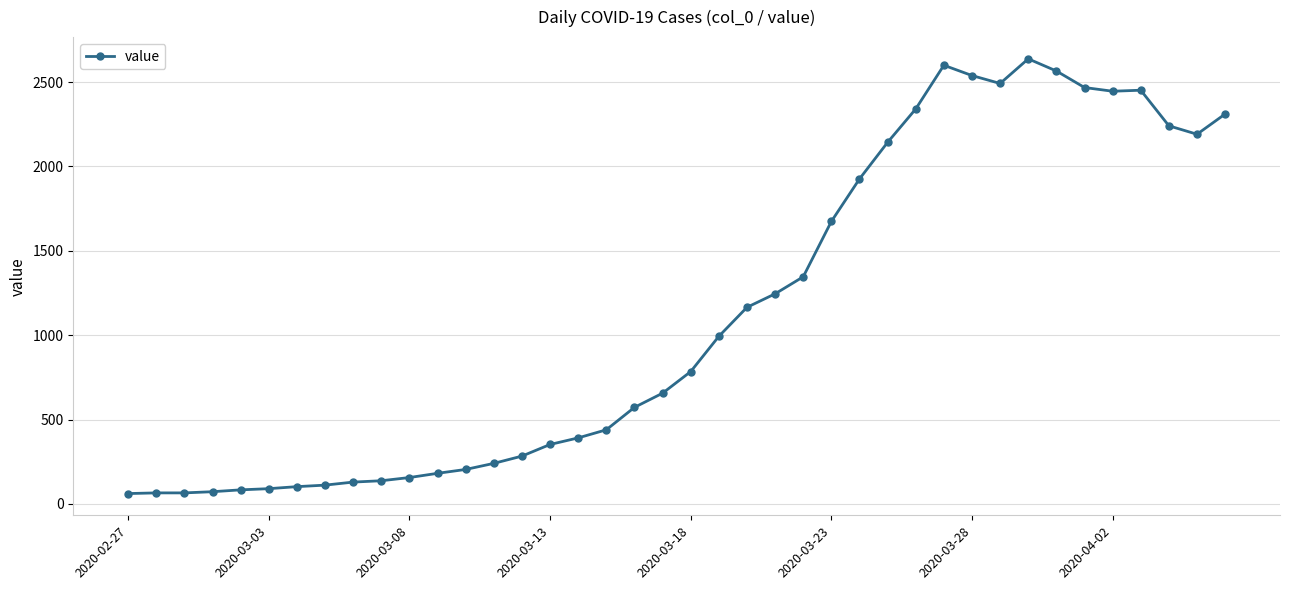

What is the sum of all values?

44950